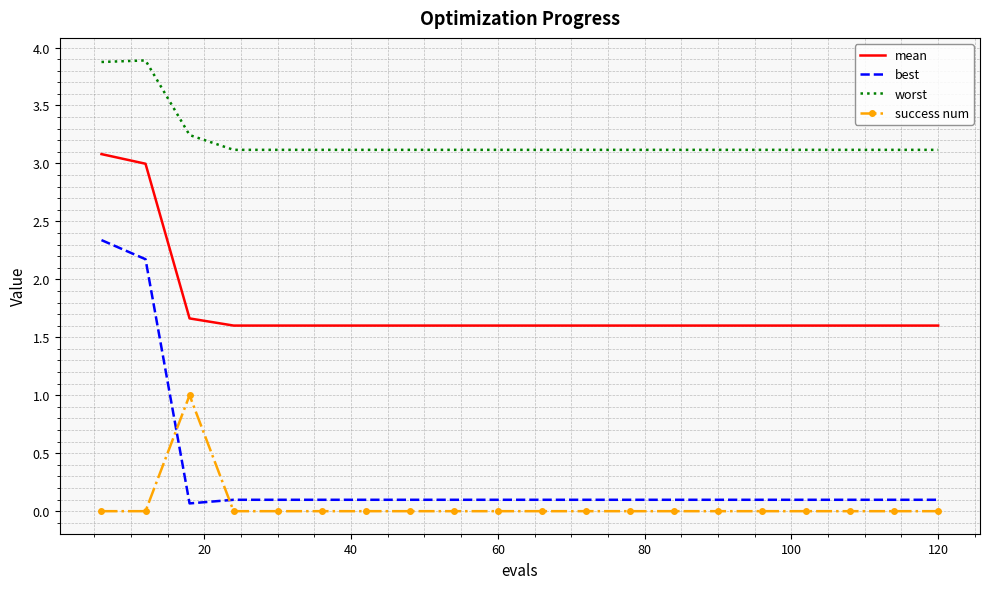

Which series has the widest spread of values?

best